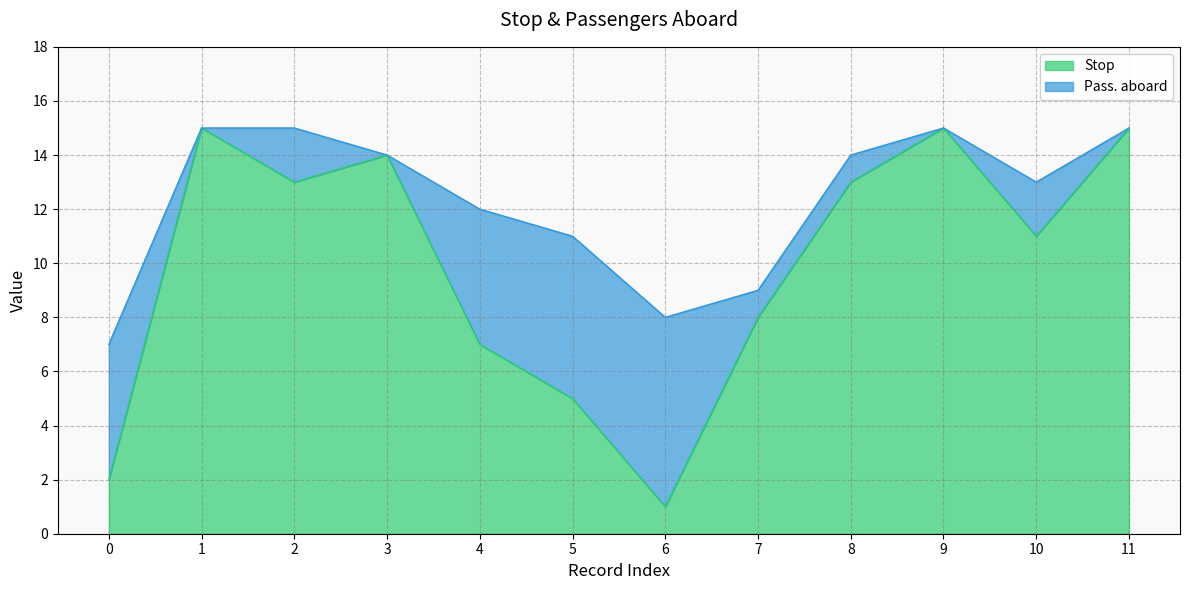

How many points are higher than both their immediate neighbors (excluding endpoints)?

3